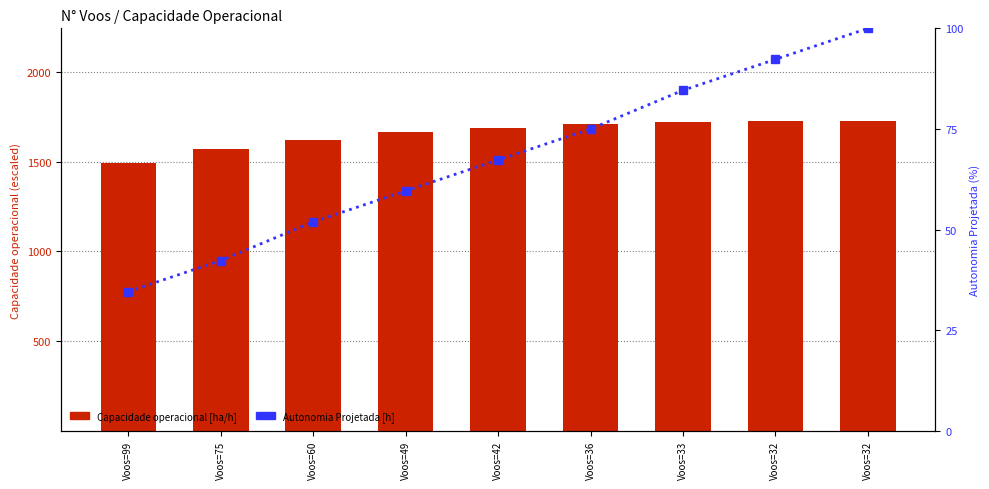

At how many categories does at least one series exceed 130?

9